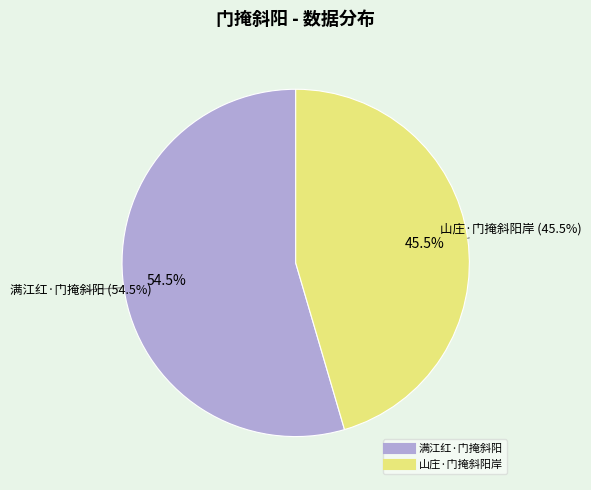

The 山庄·门掩斜阳岸 slice represents 58% of the pie. True or false?

False